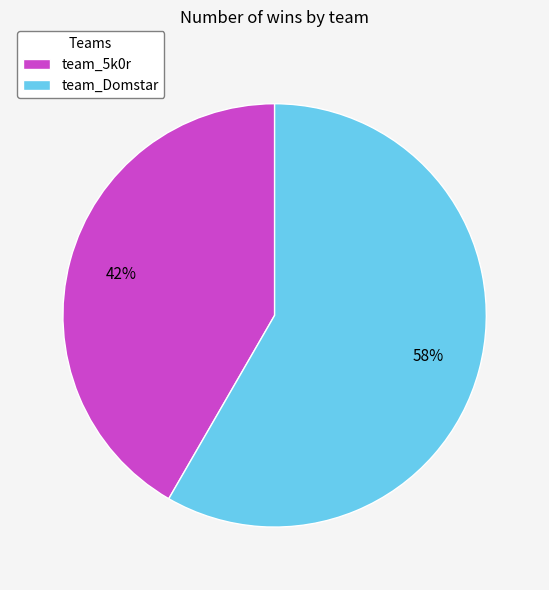

Which category has the smallest portion of the pie?

team_5k0r